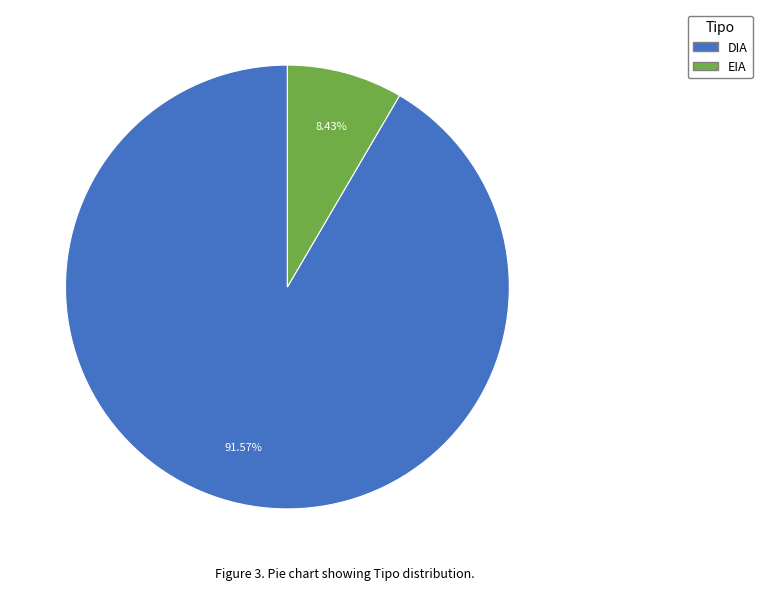

Count the number of slices in the pie.

2